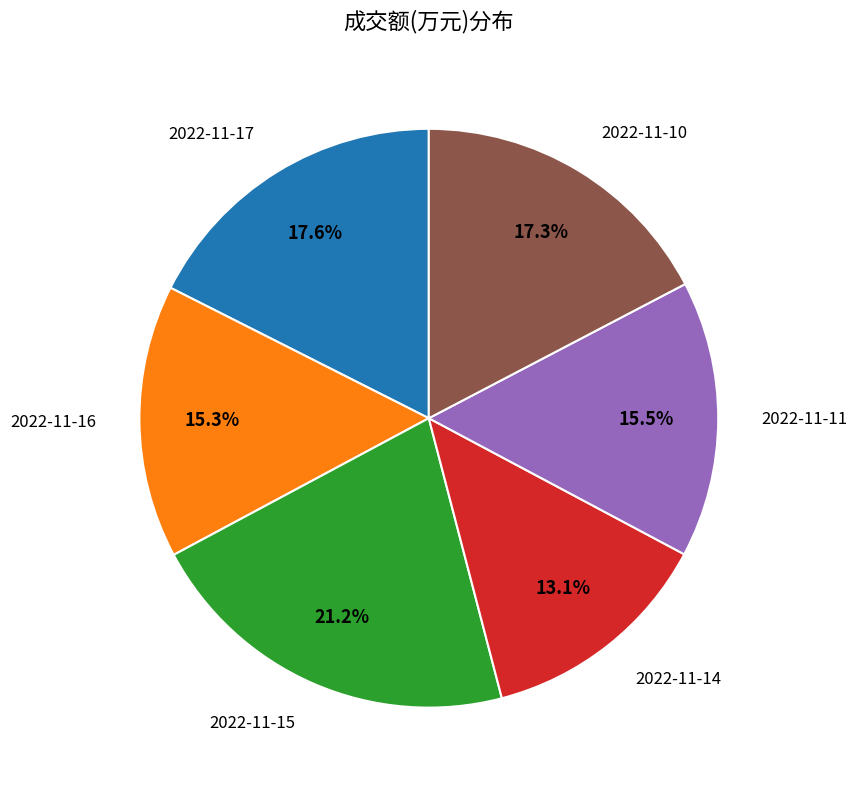

Does any single category account for the majority?

No